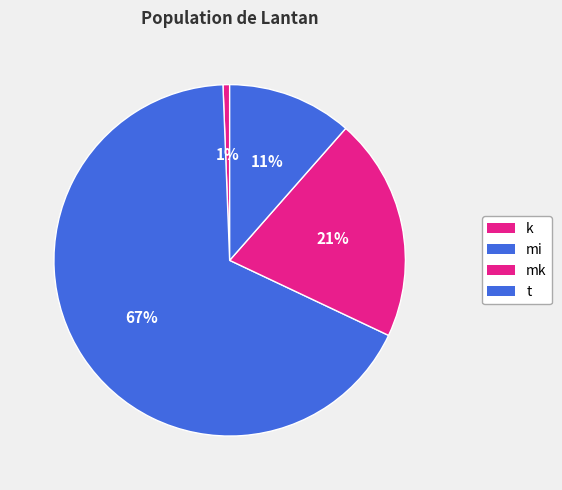

How much of the chart is everything except k?

99.4%